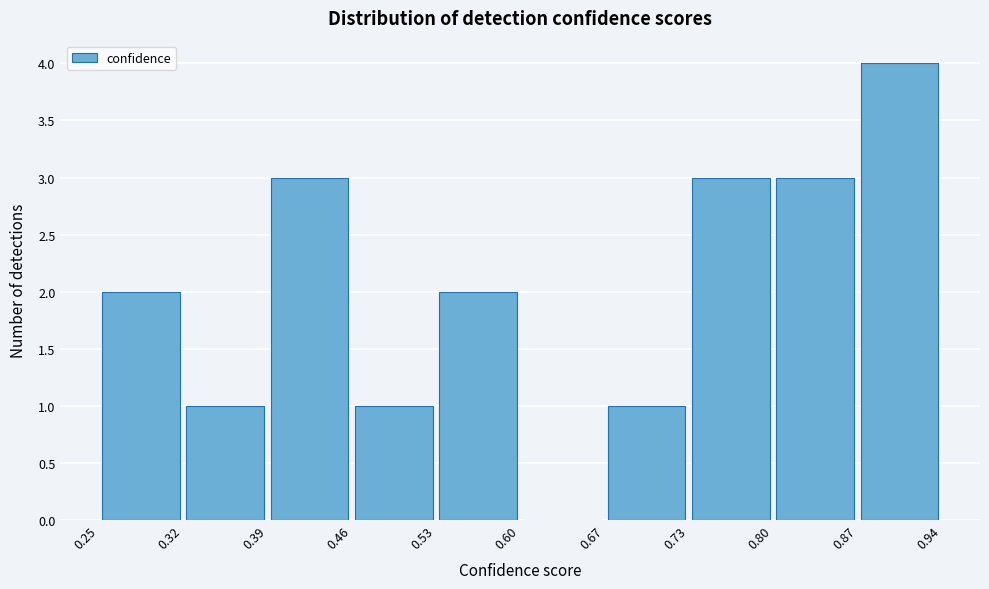

Reading left to right, list every bar in this chart as the range it spans on the x-axis followed by its height. The values are not printed on the chart, so give them approximately, as read against the axis.

0.25 to 0.32: 2
0.32 to 0.39: 1
0.39 to 0.46: 3
0.46 to 0.53: 1
0.53 to 0.60: 2
0.60 to 0.67: 0
0.67 to 0.73: 1
0.73 to 0.80: 3
0.80 to 0.87: 3
0.87 to 0.94: 4